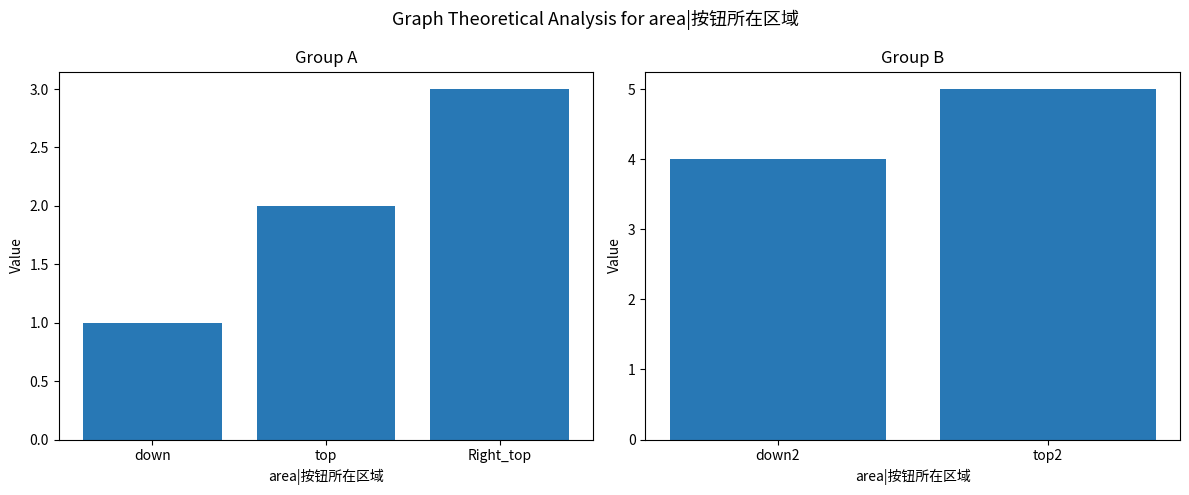

What is the change in value from down to top?

+1